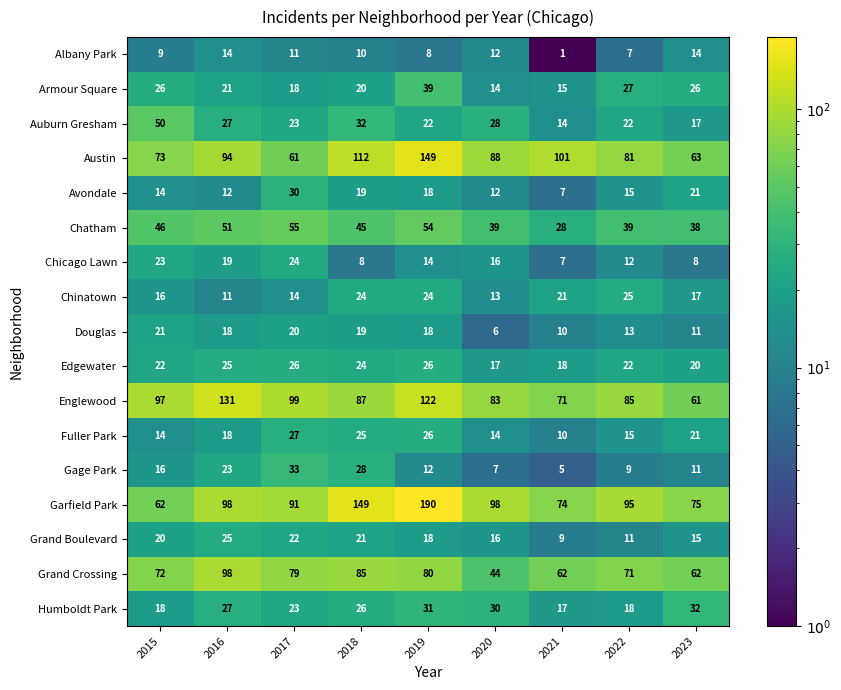

Which series has the largest total across all categories?

Garfield Park